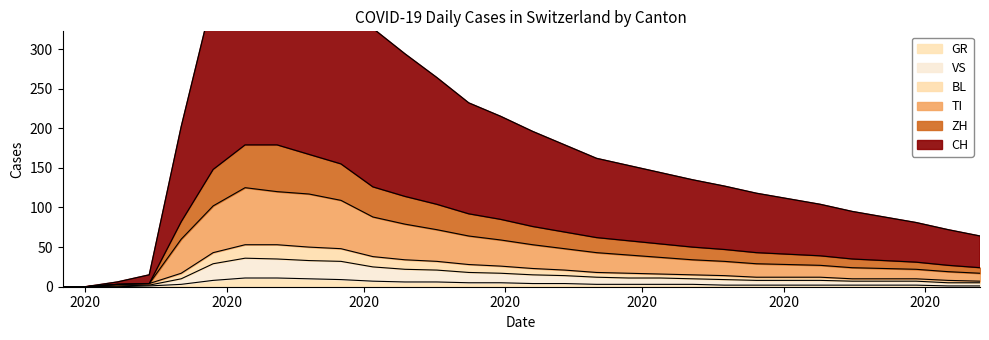

At which category is the sum across all series the highest?

2020-04-05